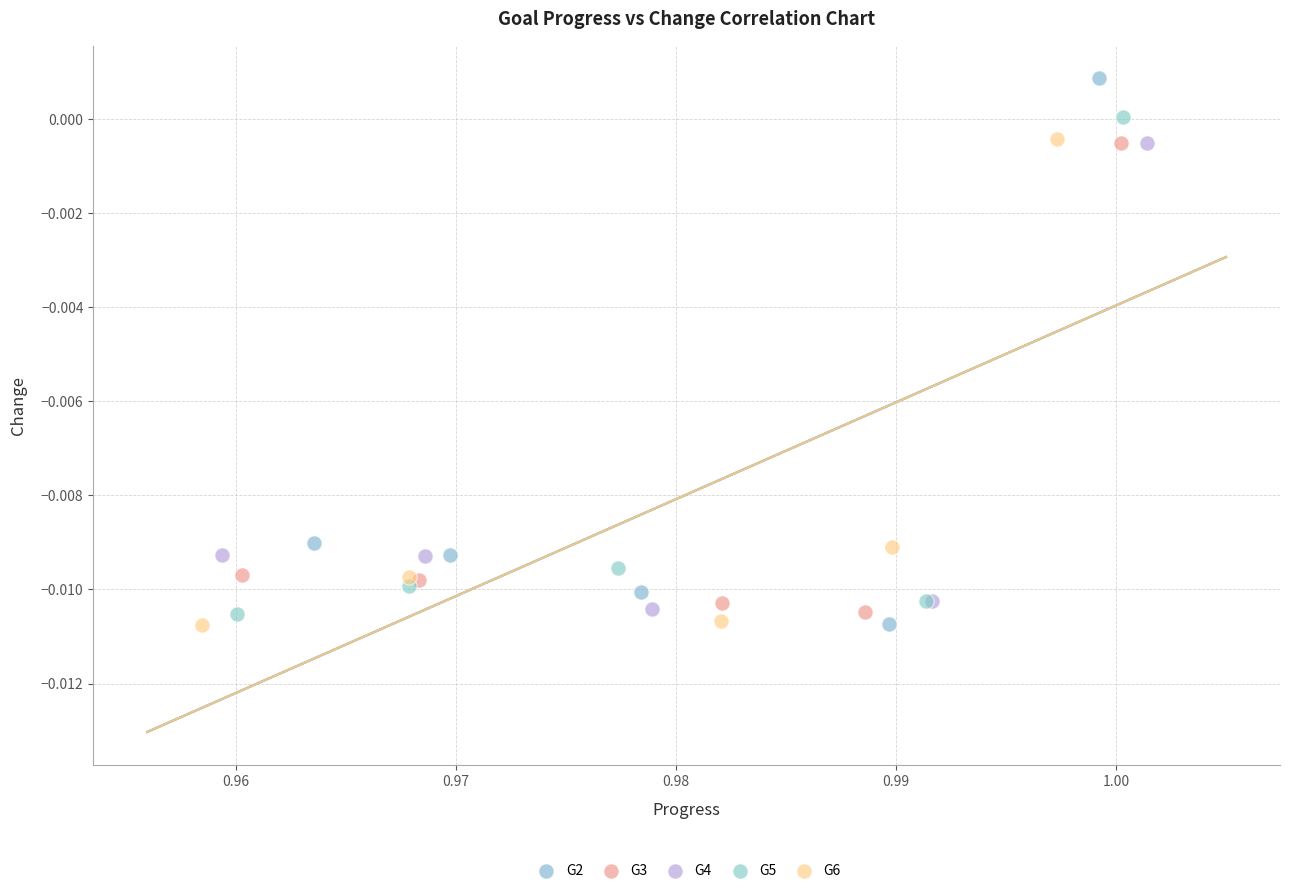

What are all the series names shown in the legend?

G2, G3, G4, G5, G6